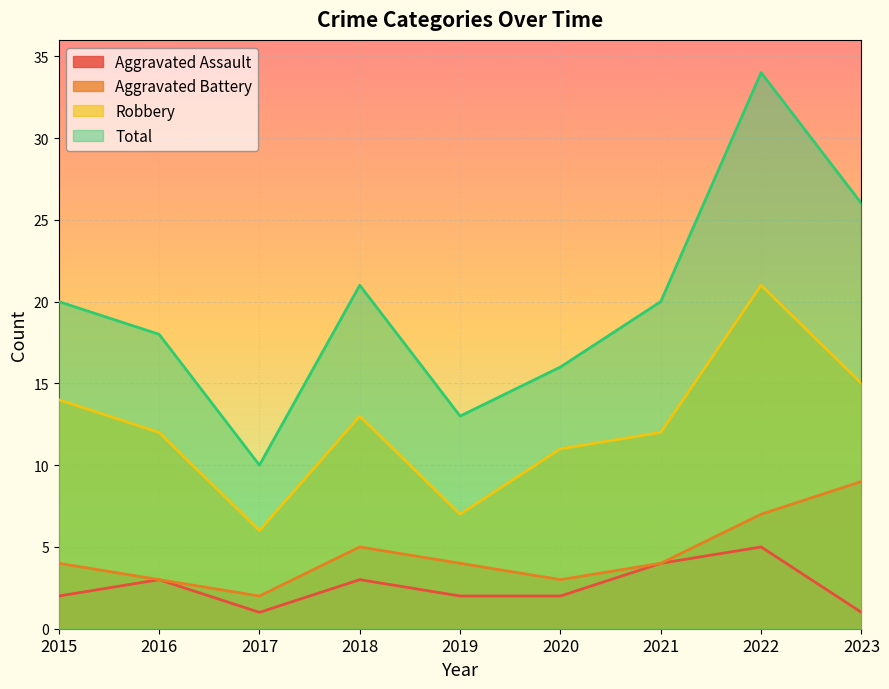

At 2015, list the series in order from smallest to largest.

Aggravated Assault, Aggravated Battery, Robbery, Total